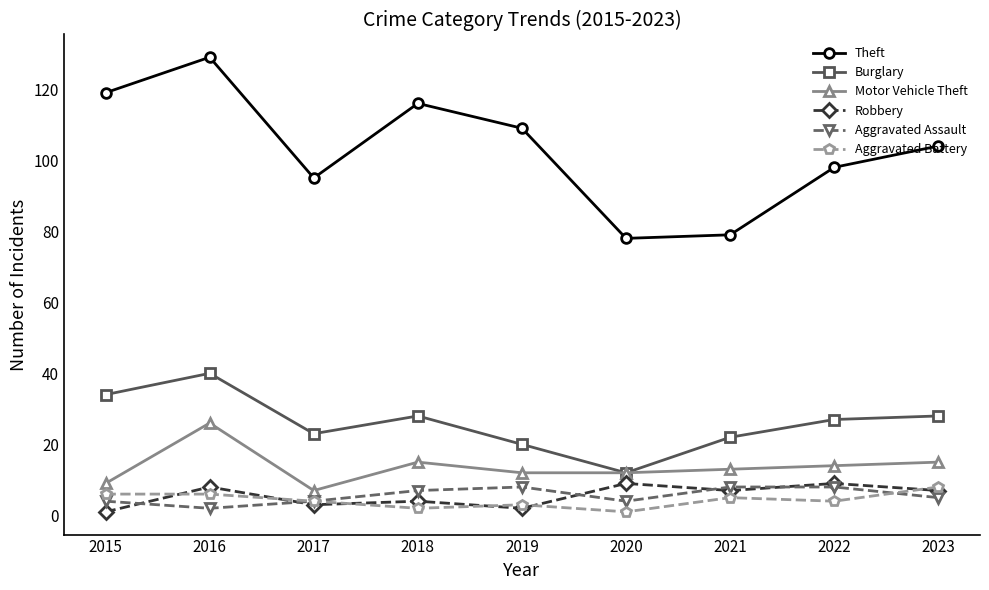

What is the value of the Theft point at the 4th from the left?

116